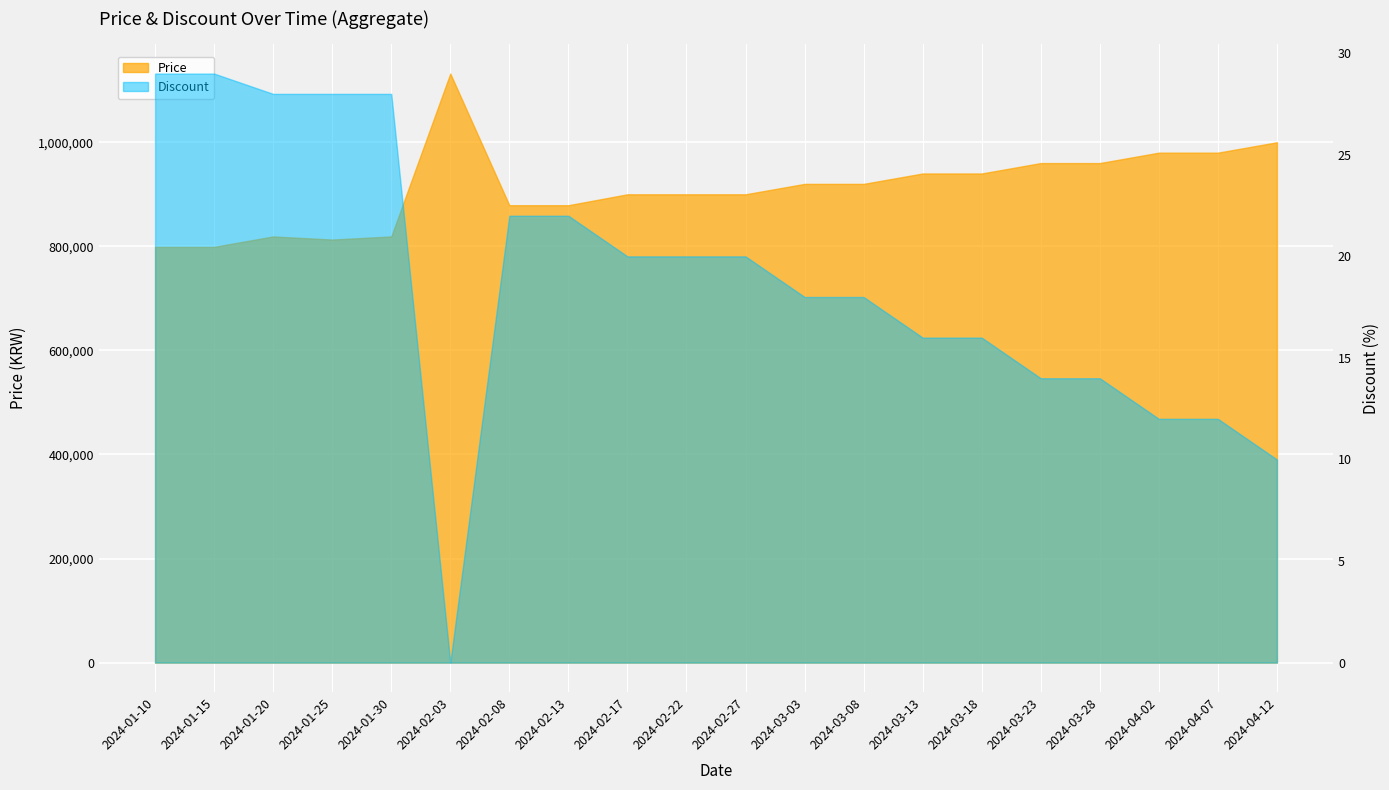

Reading left to right, extract all data points from this chart.

Price: 2024-01-10=799000	2024-01-15=799000	2024-01-20=819000	2024-01-25=813000	2024-01-30=819000	2024-02-03=1132000	2024-02-08=879000	2024-02-13=879000	2024-02-17=900000	2024-02-22=900000	2024-02-27=900000	2024-03-03=920000	2024-03-08=920000	2024-03-13=940000	2024-03-18=940000	2024-03-23=960000	2024-03-28=960000	2024-04-02=980000	2024-04-07=980000	2024-04-12=1000000
Discount: 2024-01-10=29	2024-01-15=29	2024-01-20=28	2024-01-25=28	2024-01-30=28	2024-02-03=0	2024-02-08=22	2024-02-13=22	2024-02-17=20	2024-02-22=20	2024-02-27=20	2024-03-03=18	2024-03-08=18	2024-03-13=16	2024-03-18=16	2024-03-23=14	2024-03-28=14	2024-04-02=12	2024-04-07=12	2024-04-12=10